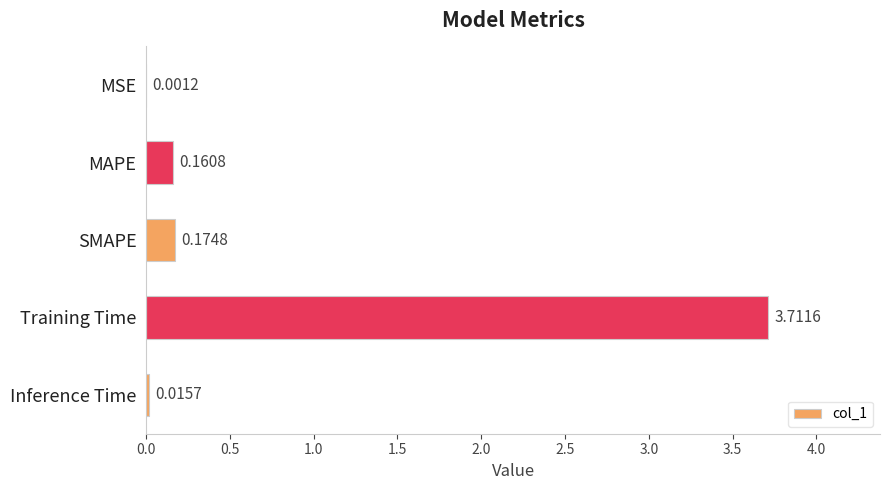

At which label is the value closest to 1?

SMAPE